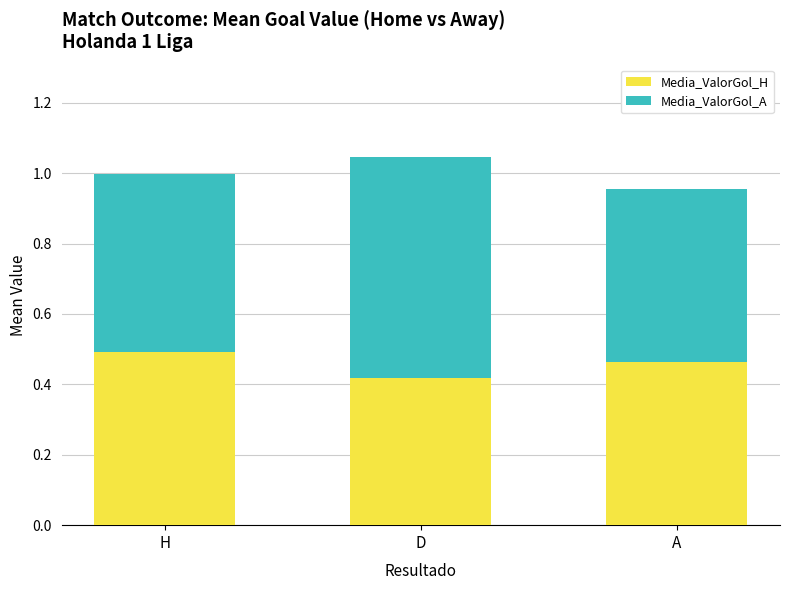

Is it true that Media_ValorGol_H equals 0.5 at A?

True